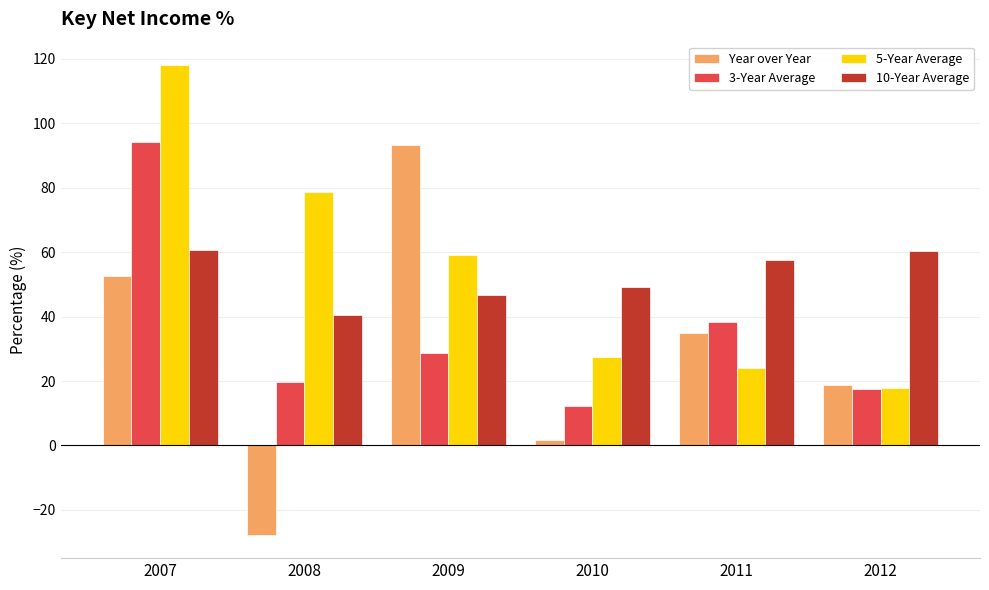

Which category has the lowest value in the Year over Year series?

2008